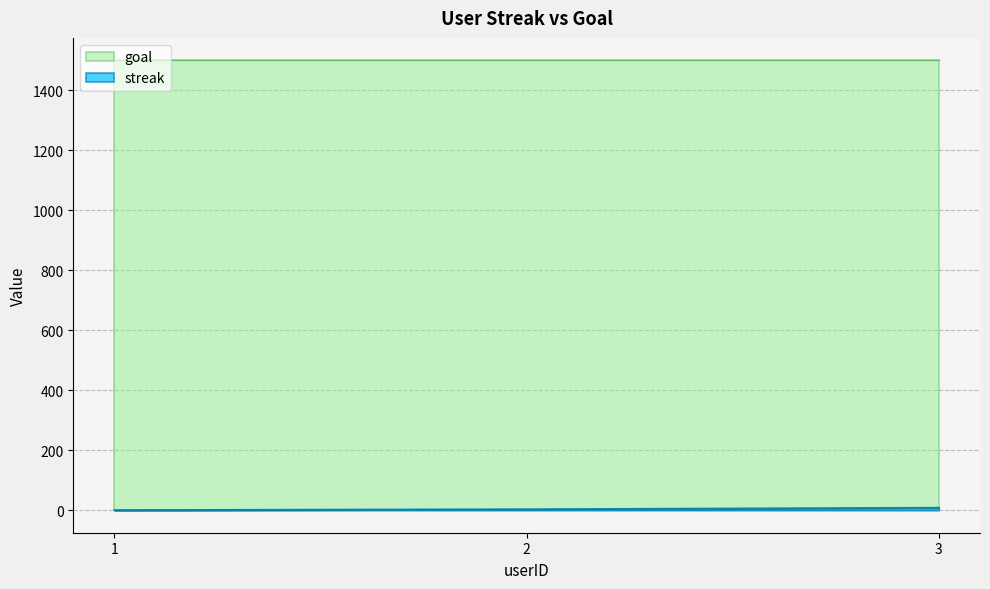

What is the highest value of the goal series?

1500